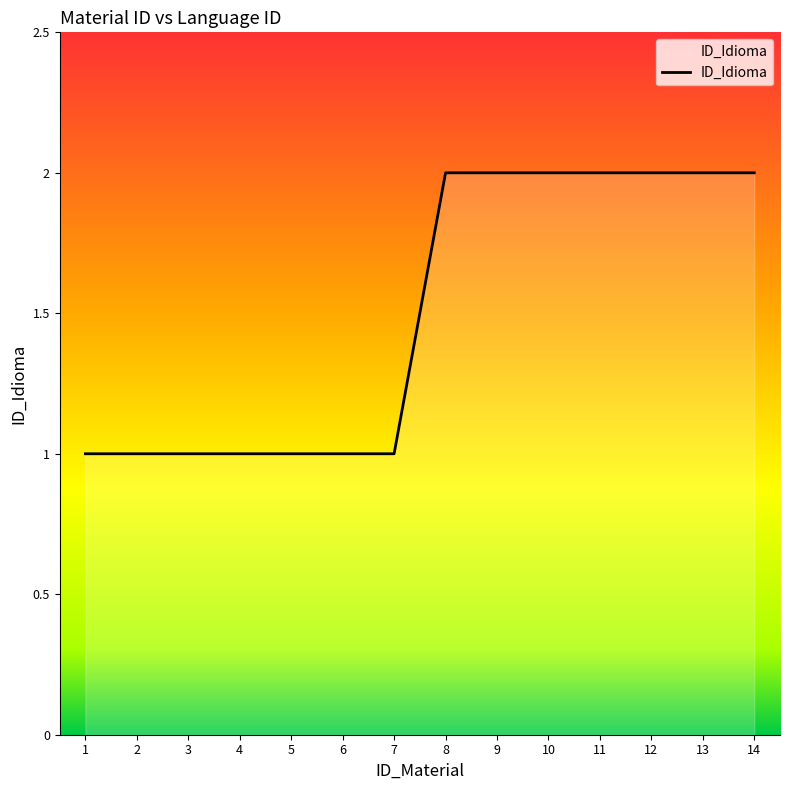

The value at 2 is 1. True or false?

True